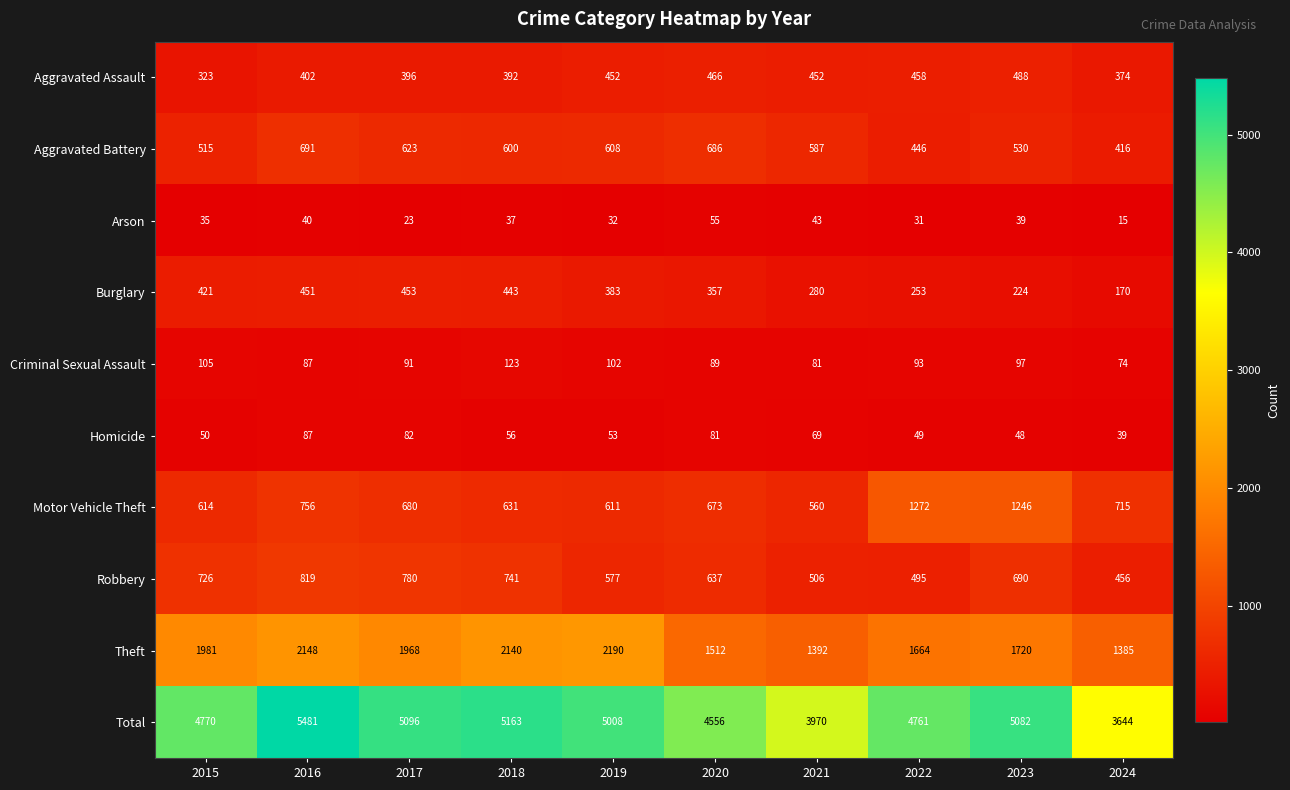

What is the spread (max minus min) of values at 2016?

5441